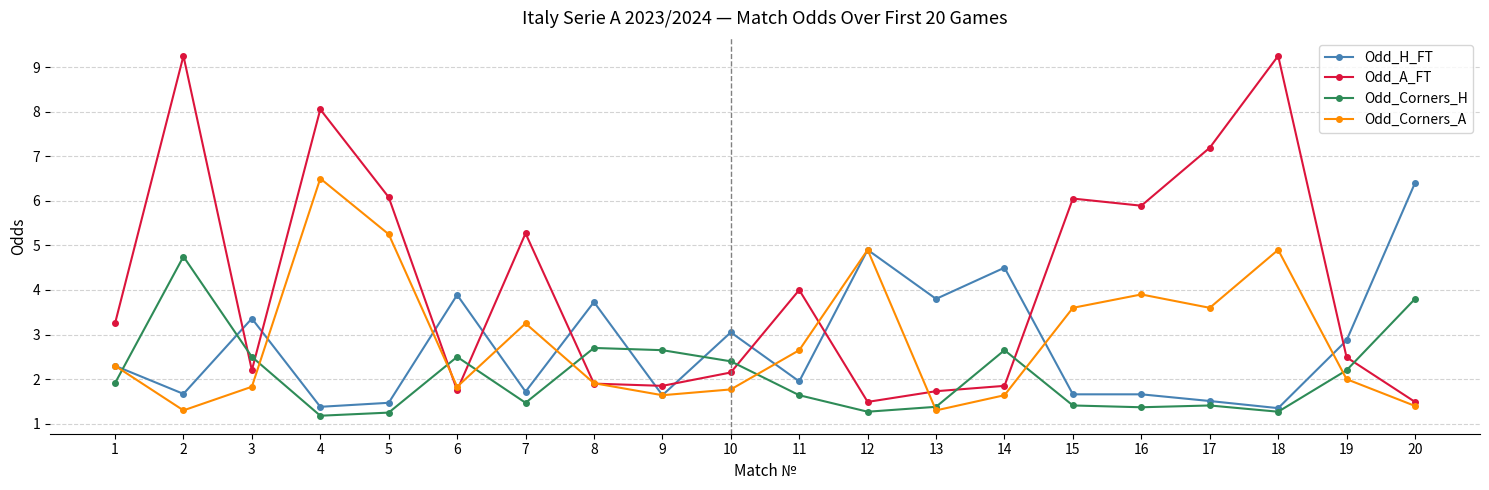

True or false: Odd_H_FT has more than 2 points higher than both neighbors.

True